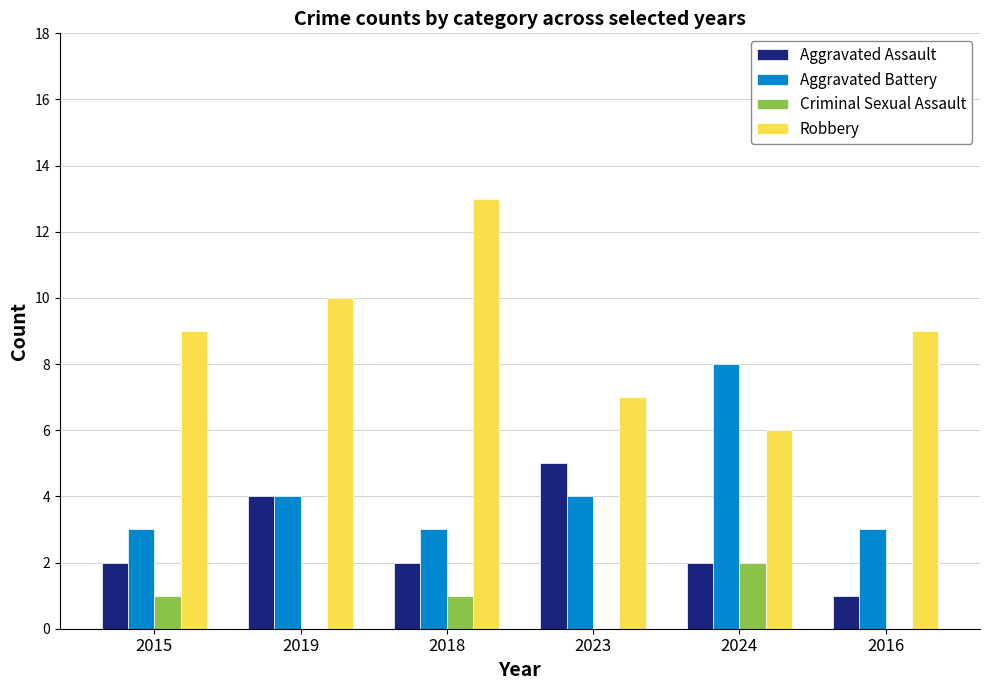

True or false: Aggravated Assault has a value of 4 at 2024.

False